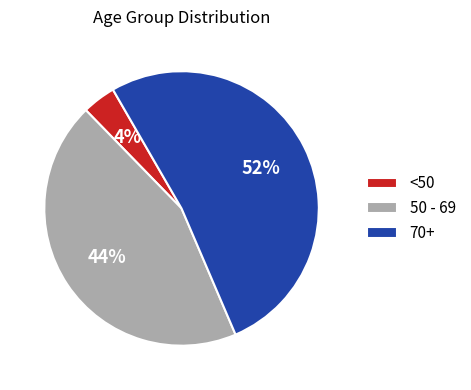

What percentage is the 50 - 69 slice, to the nearest percent?

44%